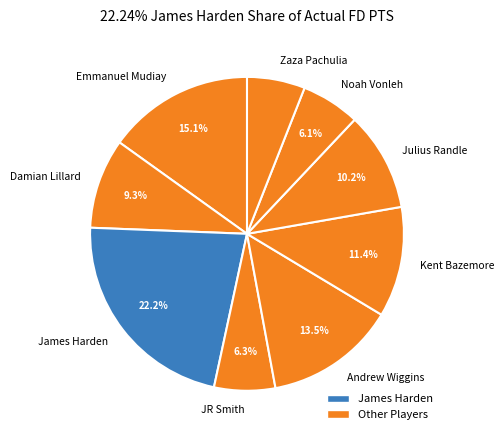

Between Kent Bazemore and Zaza Pachulia, which is larger?

Kent Bazemore